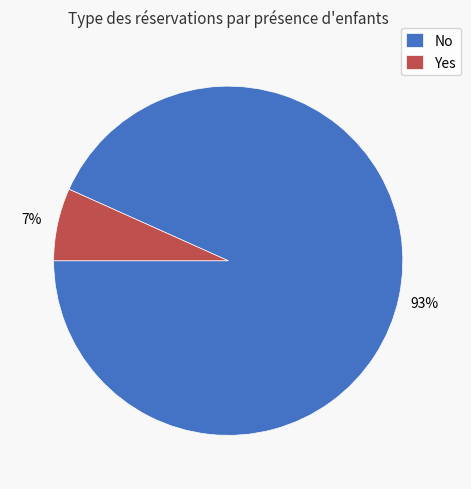

Rank the categories by value from lowest to highest.

Yes, No